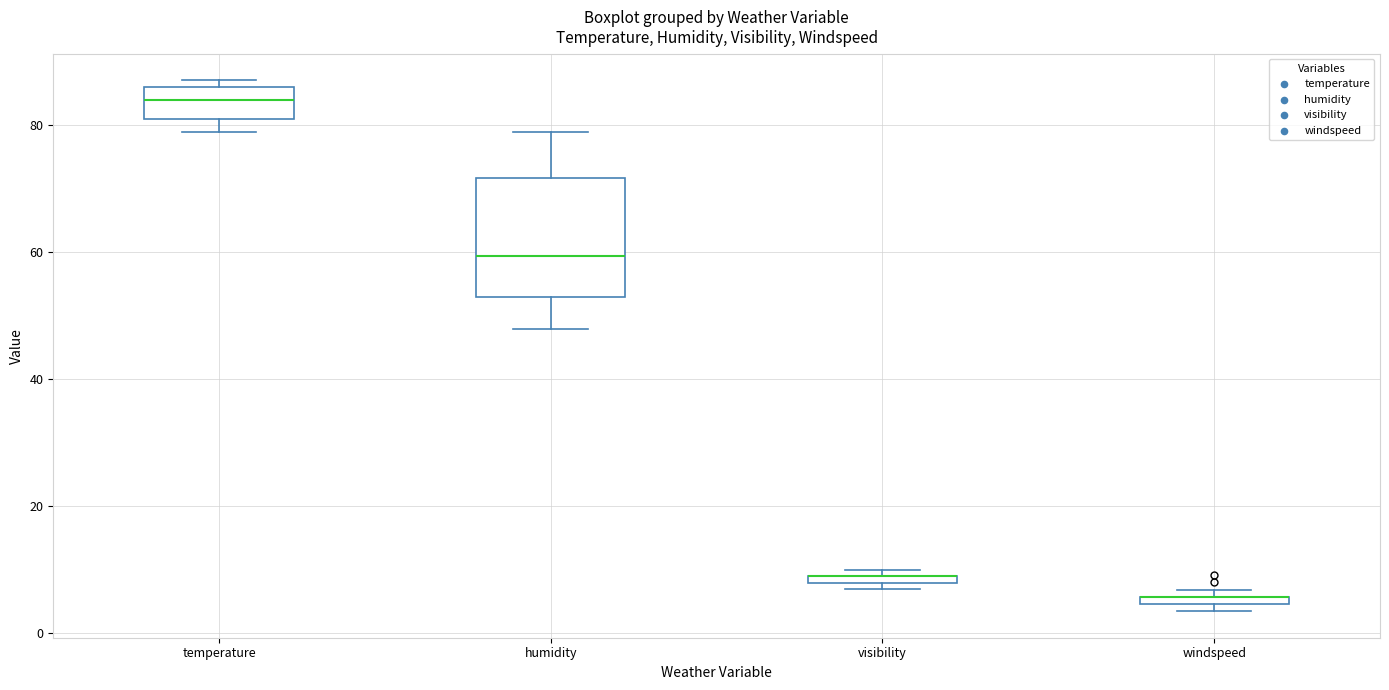

Comparing the boxes themselves (not the whiskers), which one is the tallest?

humidity